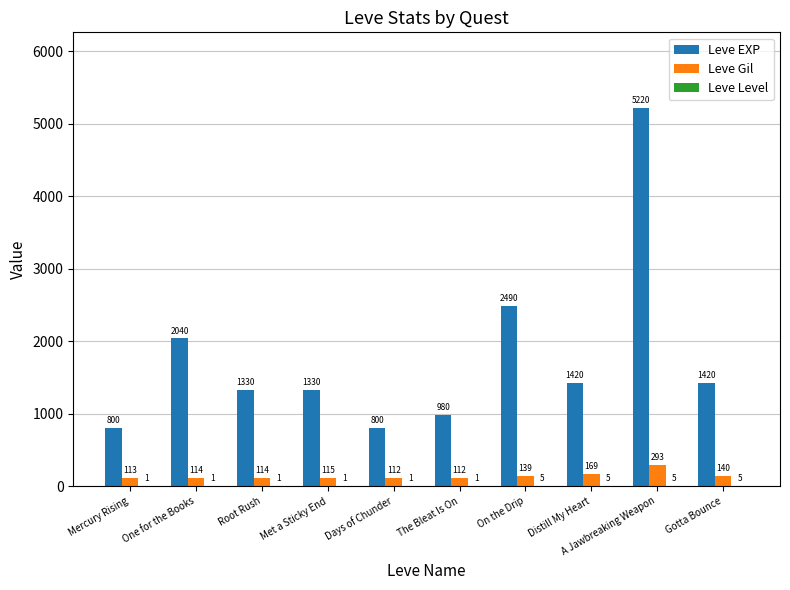

The value of Leve Gil at Met a Sticky End is 115. True or false?

True